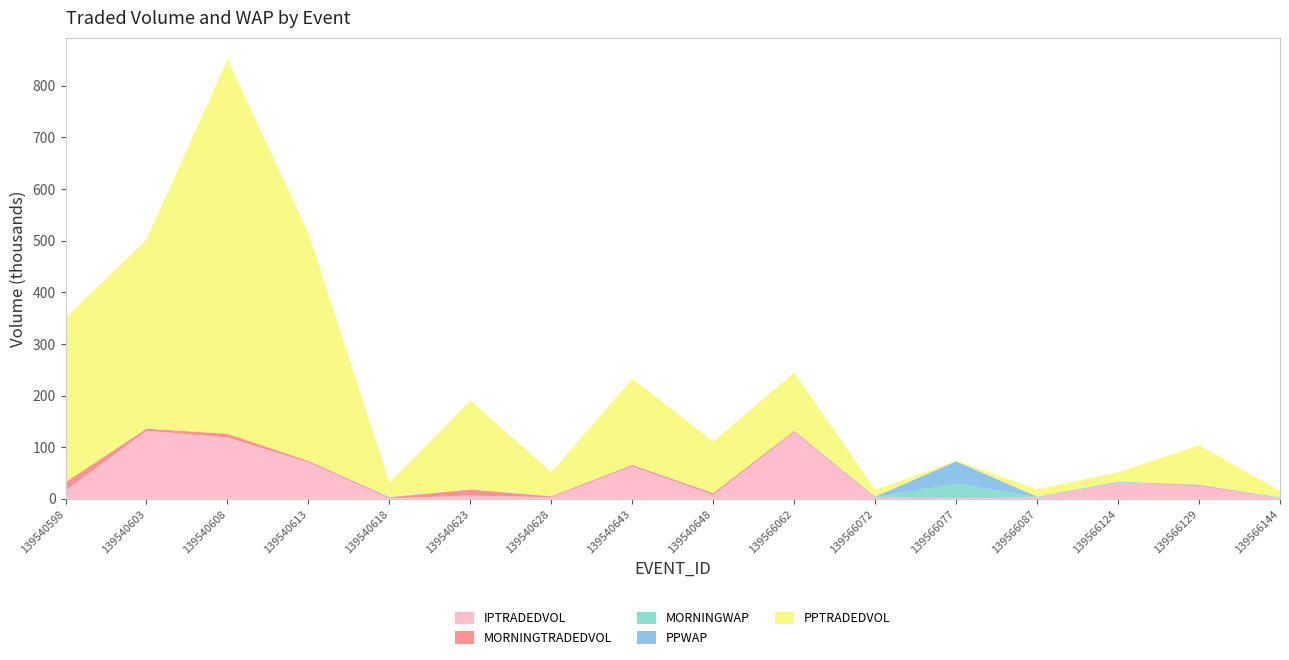

Reading left to right, transcribe all the data shown in this chart.

MORNINGTRADEDVOL: 139540598=16150.6	139540603=4096.5	139540608=7111.5	139540613=2608.4	139540618=1809.6	139540623=11541.9	139540628=1586.5	139540643=2697.6	139540648=3362.0	139566062=2312.6	139566072=980.3	139566077=15.6	139566087=337.3	139566124=303.3	139566129=1940.2	139566144=171.6
PPTRADEDVOL: 139540598=317669.4	139540603=365916.8	139540608=724502.2	139540613=441131.0	139540618=27167.4	139540623=171753.8	139540628=45987.6	139540643=166623.0	139540648=99402.9	139566062=112504.5	139566072=12726.3	139566077=1180.7	139566087=14345.1	139566124=17692.9	139566129=76350.5	139566144=12016.6
IPTRADEDVOL: 139540598=15992.2	139540603=131755.2	139540608=118750.5	139540613=70609.4	139540618=871.9	139540623=6294.5	139540628=3053.7	139540643=62787.2	139540648=7509.9	139566062=129149.8	139566072=1604.3	139566077=806.1	139566087=2061.4	139566124=31026.3	139566129=25108.1	139566144=1311.9
MORNINGWAP: 139540598=2.4	139540603=3.8	139540608=2.3	139540613=2.9	139540618=8.6	139540623=6.2	139540628=6.3	139540643=4.0	139540648=5.0	139566062=4.4	139566072=12.2	139566077=565.6	139566087=16.1	139566124=27.8	139566129=4.9	139566144=17.1
PPWAP: 139540598=3.0	139540603=3.1	139540608=1.6	139540613=2.2	139540618=12.4	139540623=5.0	139540628=7.1	139540643=3.9	139540648=5.2	139566062=5.1	139566072=23.1	139566077=869.1	139566087=19.7	139566124=17.9	139566129=4.8	139566144=15.1